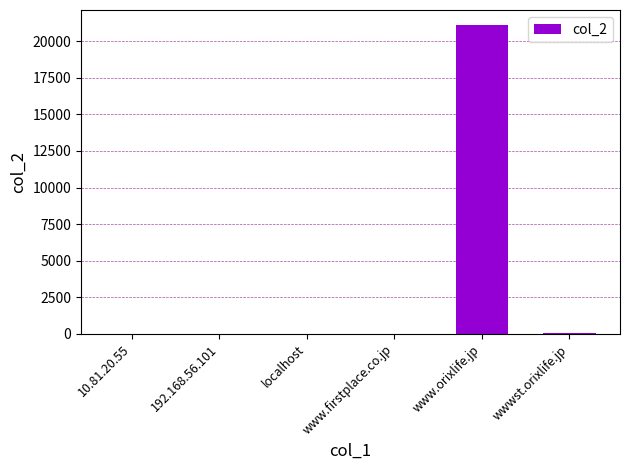

How many distinct data groups are displayed?

1